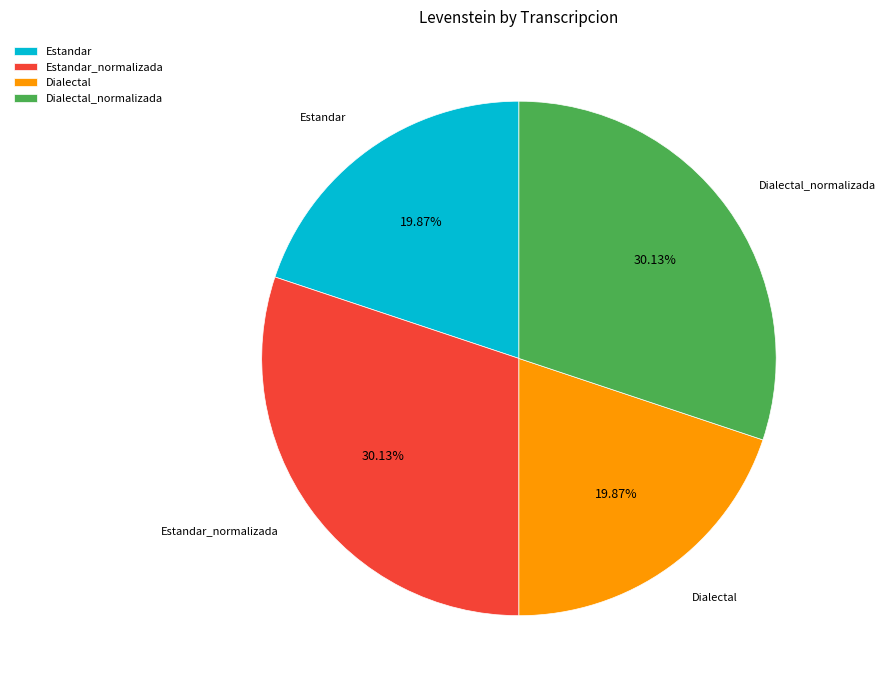

Is there a majority slice in this chart?

No